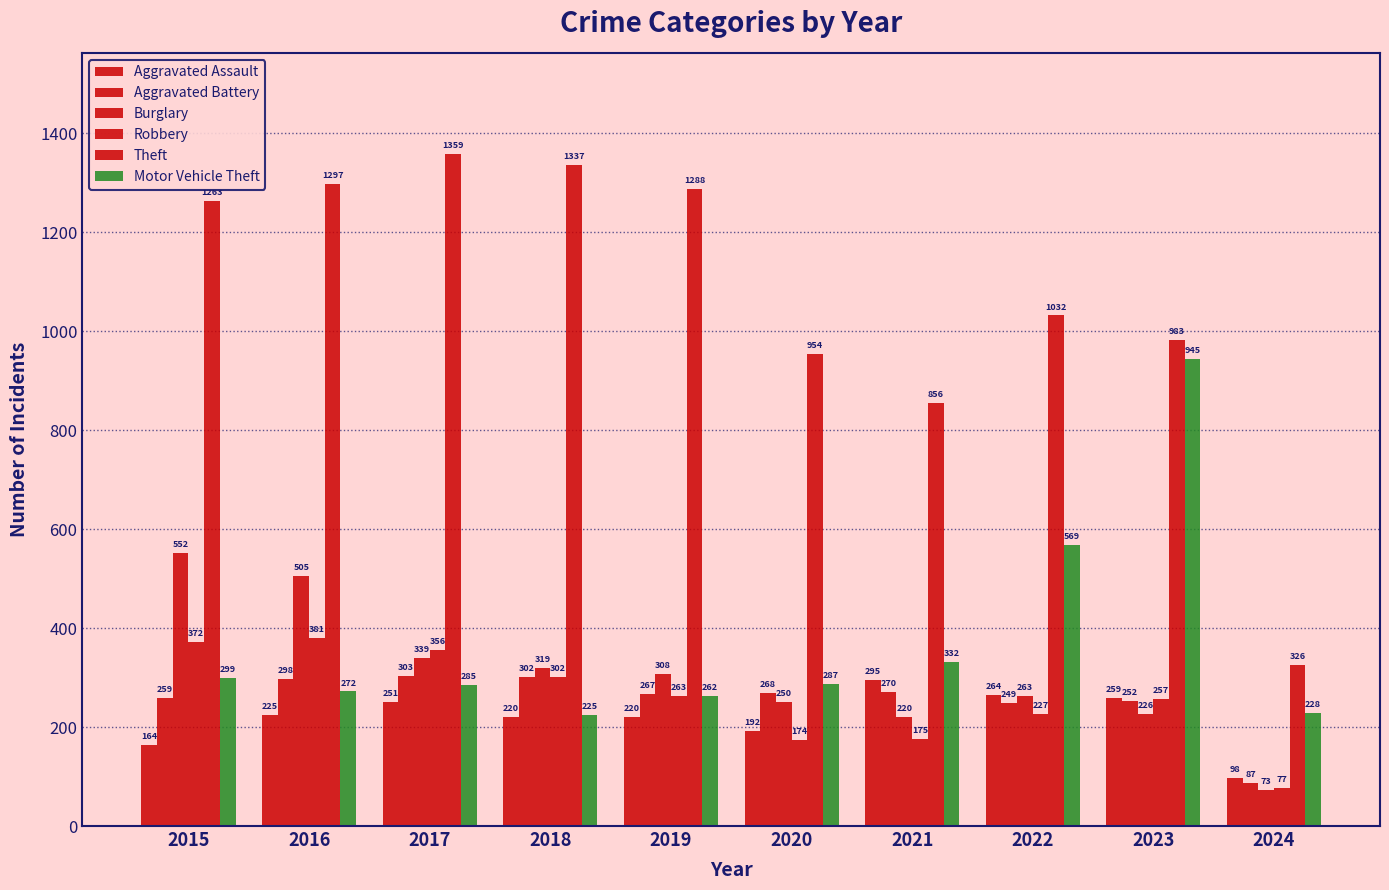

Are the bars grouped side by side (vs. stacked)?

Yes